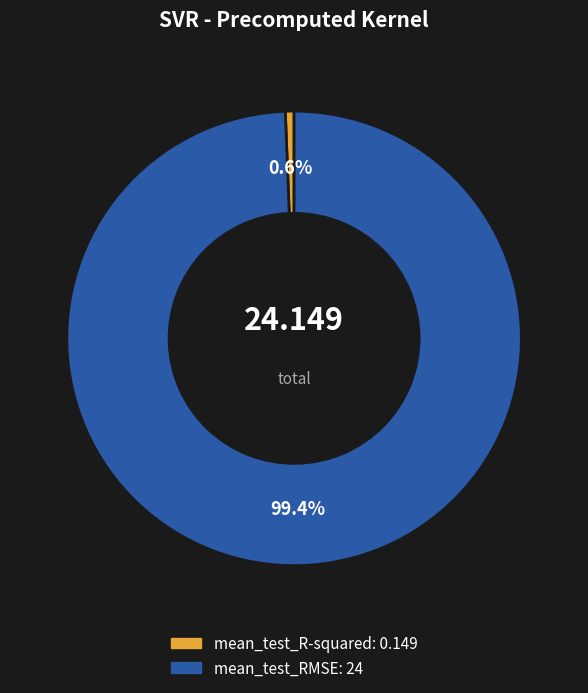

Is there a majority slice in this chart?

Yes